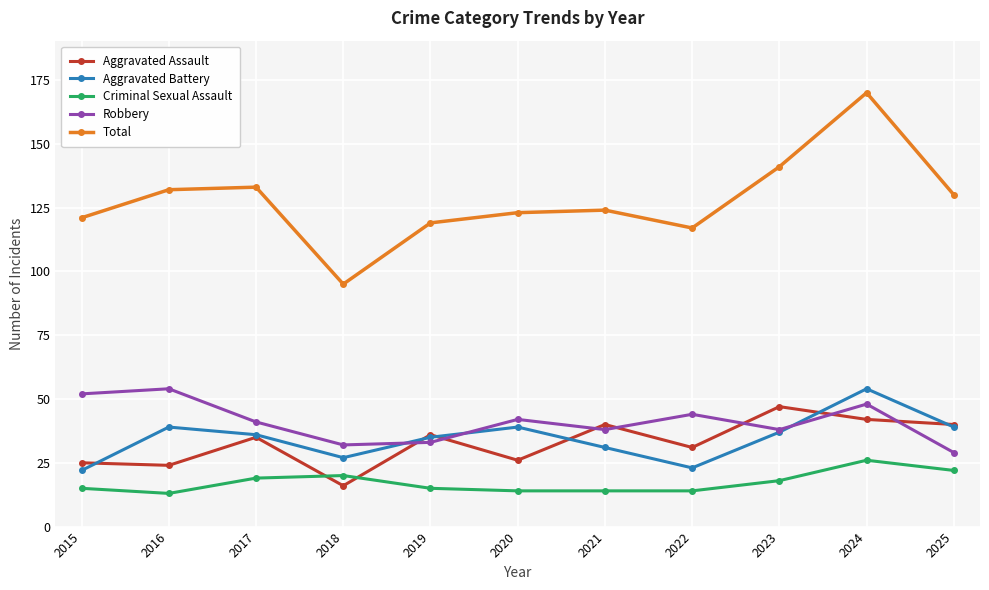

The value of Criminal Sexual Assault at 2023 is 24. True or false?

False